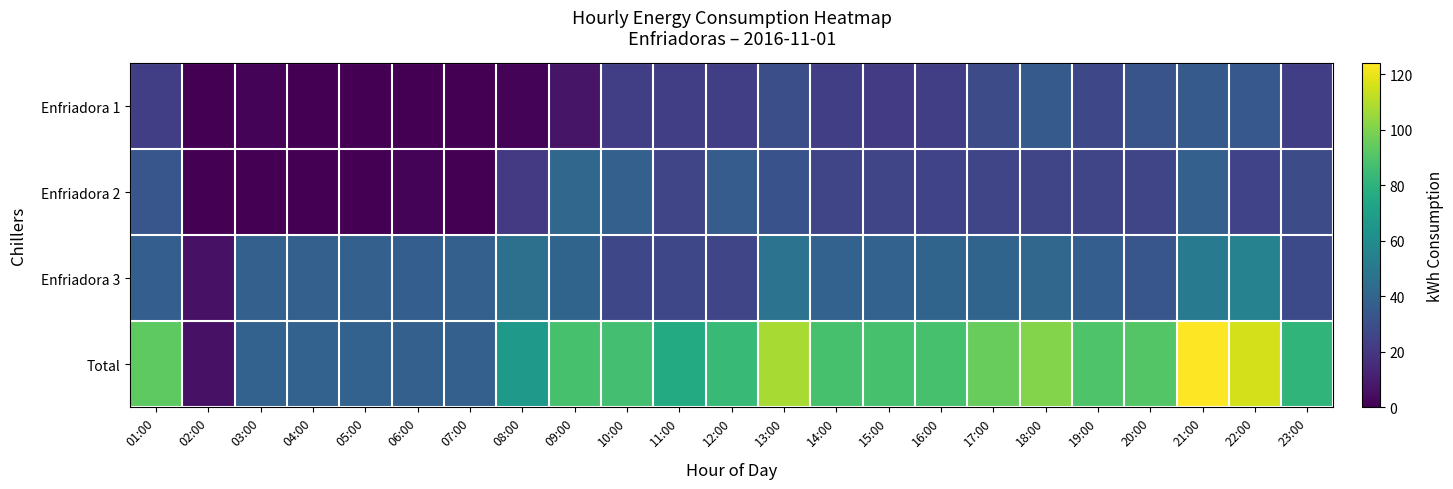

Which series has the widest spread of values?

Total